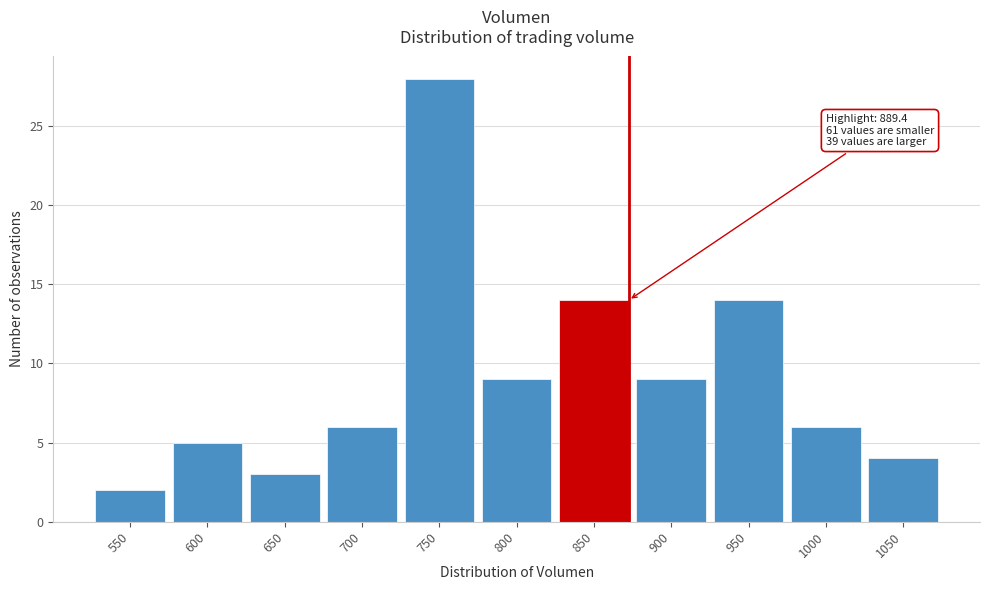

Reading left to right, transcribe all the data shown in this chart.

2	5	3	6	28	9	14	9	14	6	4